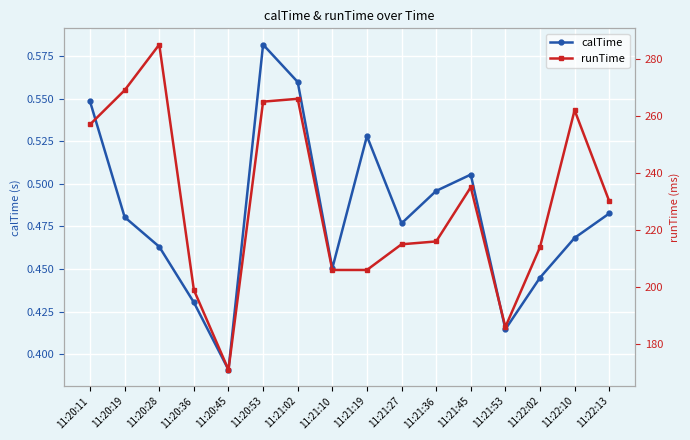

Count the calTime values in the range 0 to 1.

16